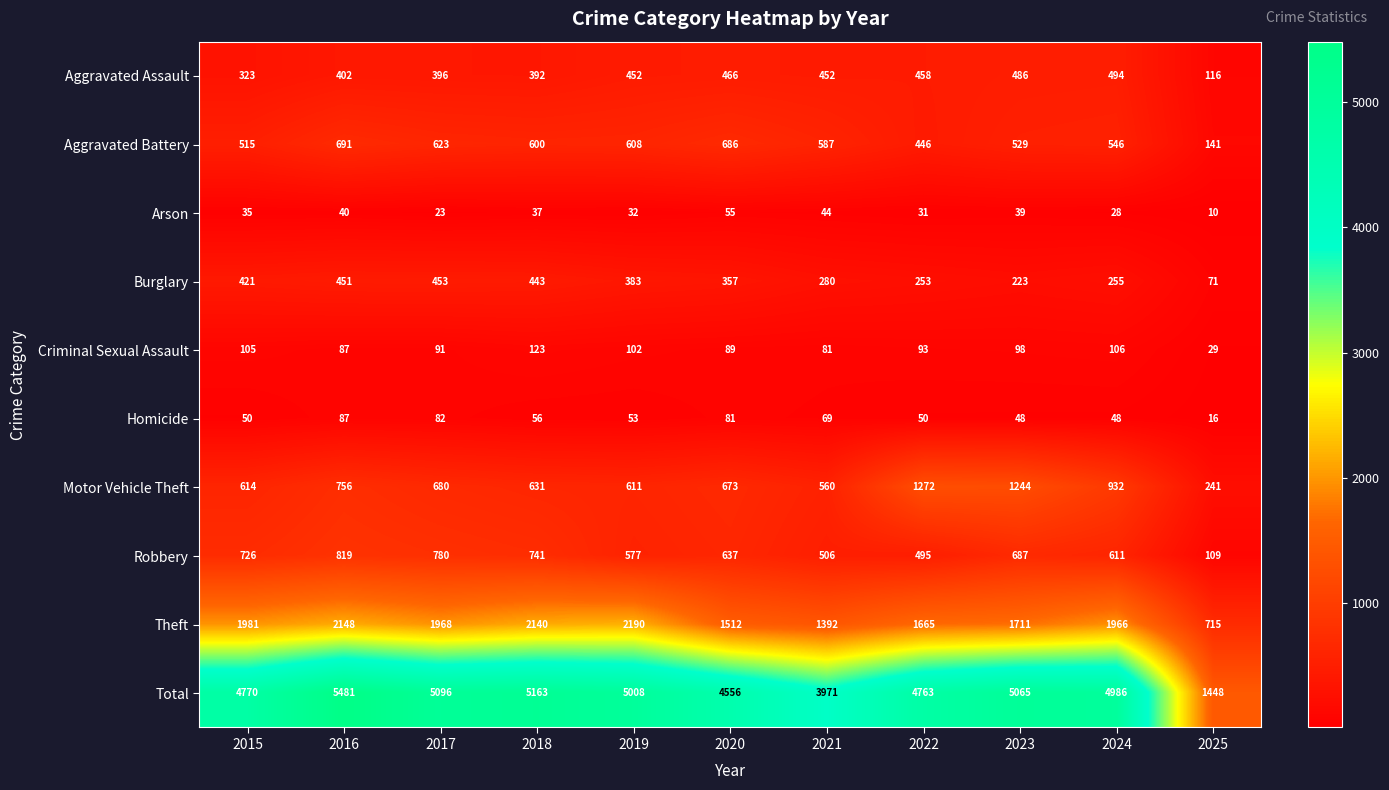

At 2015, list the series in order from largest to smallest.

Total, Theft, Robbery, Motor Vehicle Theft, Aggravated Battery, Burglary, Aggravated Assault, Criminal Sexual Assault, Homicide, Arson